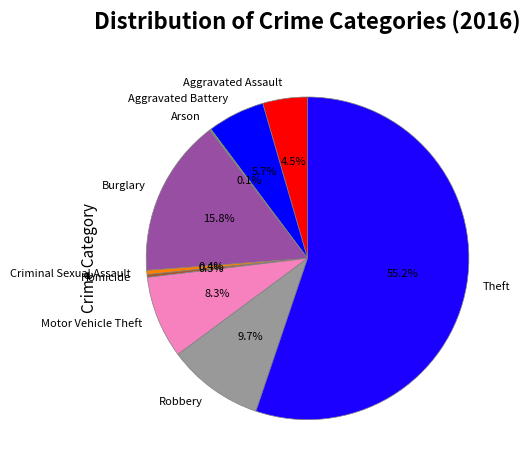

The Theft slice represents 55% of the pie. True or false?

True